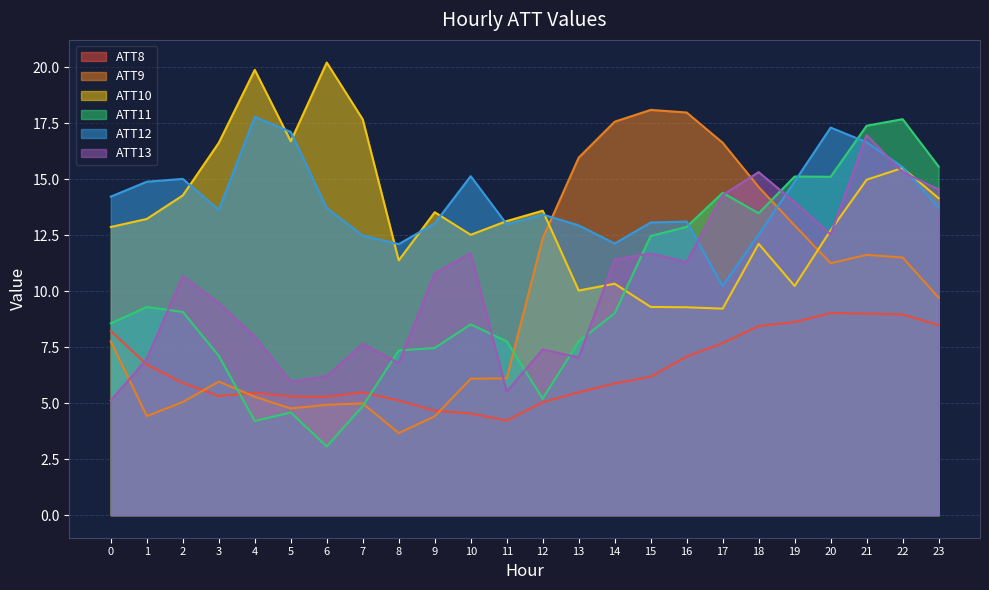

What are all the series names shown in the legend?

ATT8, ATT9, ATT10, ATT11, ATT12, ATT13